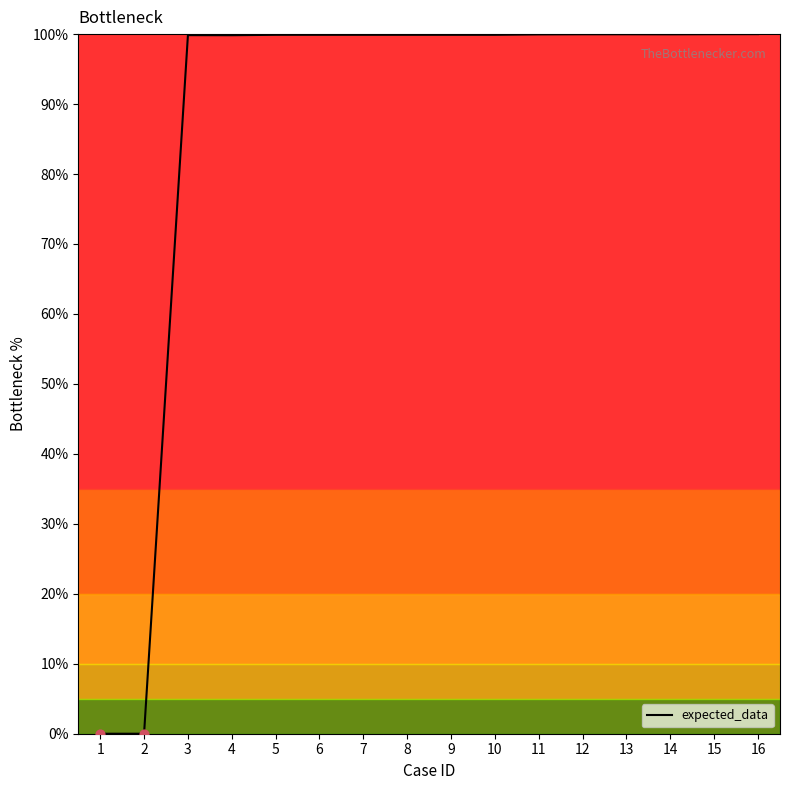

What is the change in value from 5 to 12?

+0.1